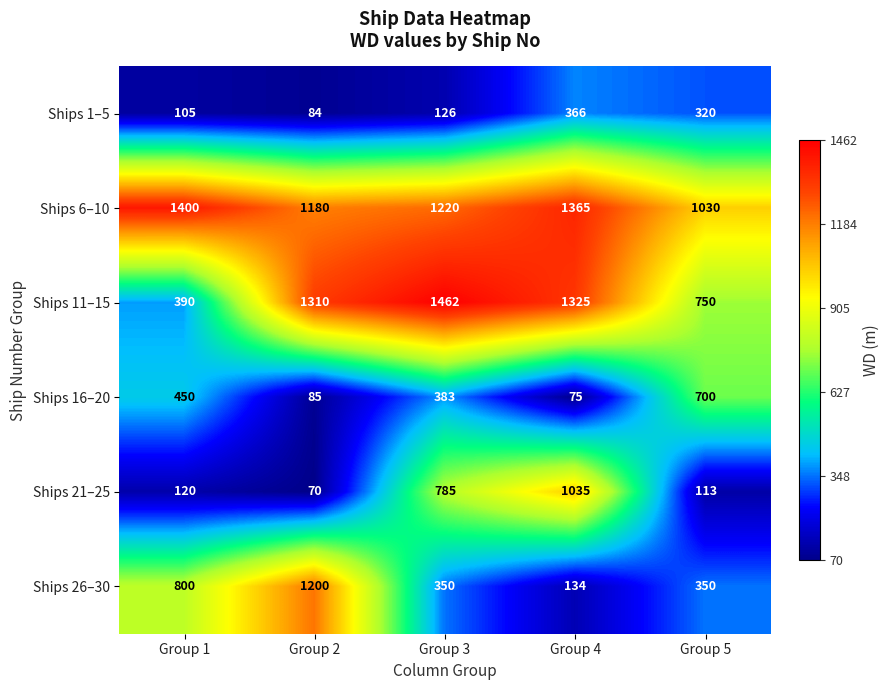

What is the highest value of the Ships 16–20 series?

700